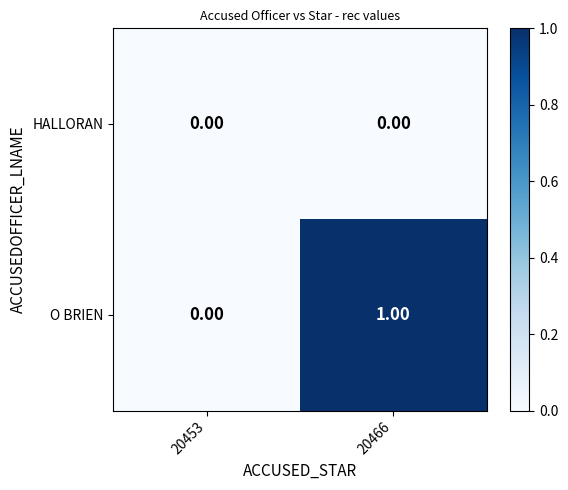

List the labels in order of O BRIEN value, smallest first.

20453, 20466